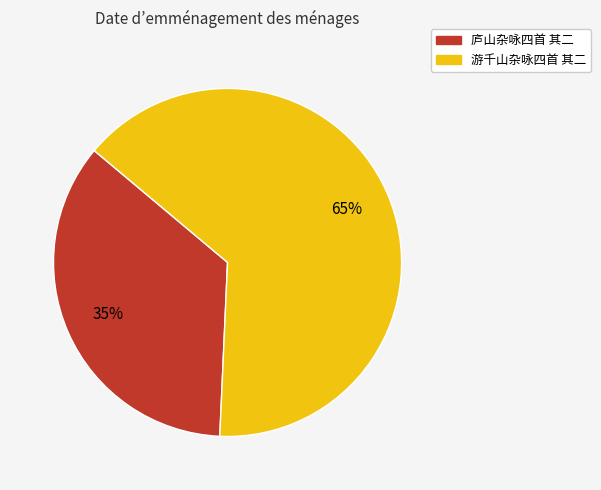

Do 庐山杂咏四首 其二 and 游千山杂咏四首 其二 together represent more than half of the pie?

Yes